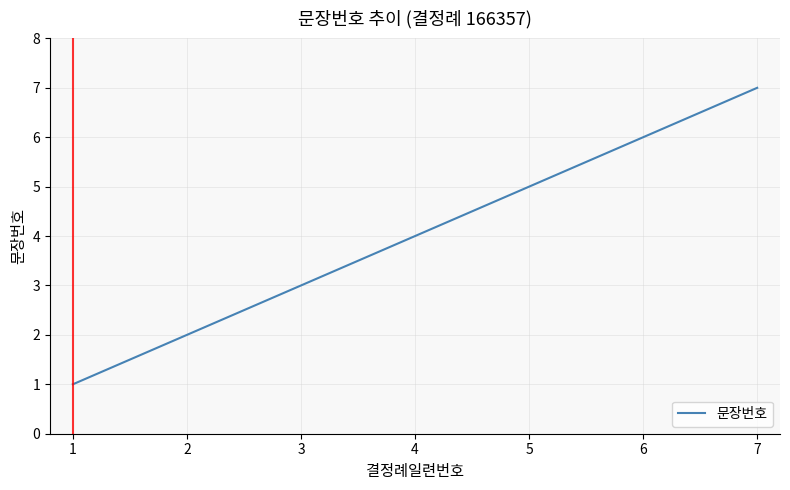

What is the difference between the values at 2 and 1?

1